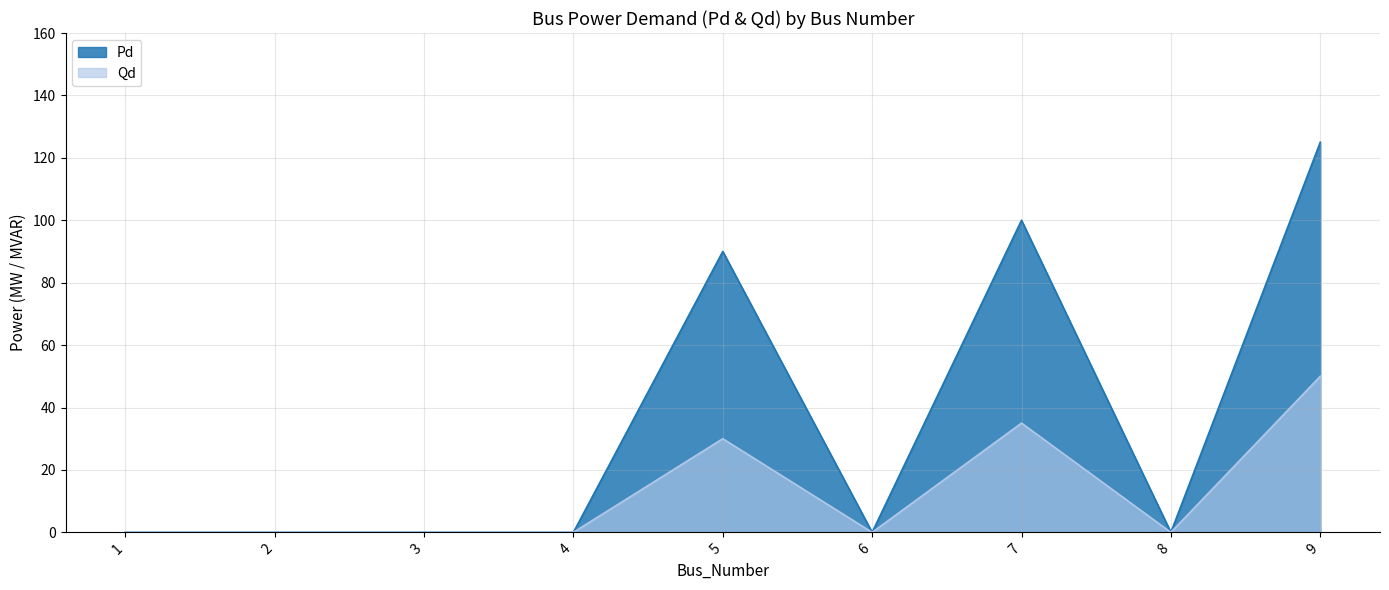

True or false: Pd has a value of -87 at 8.

False